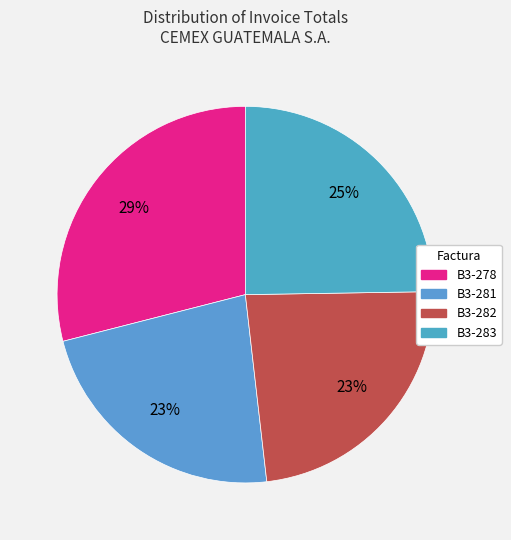

Does any single category account for the majority?

No